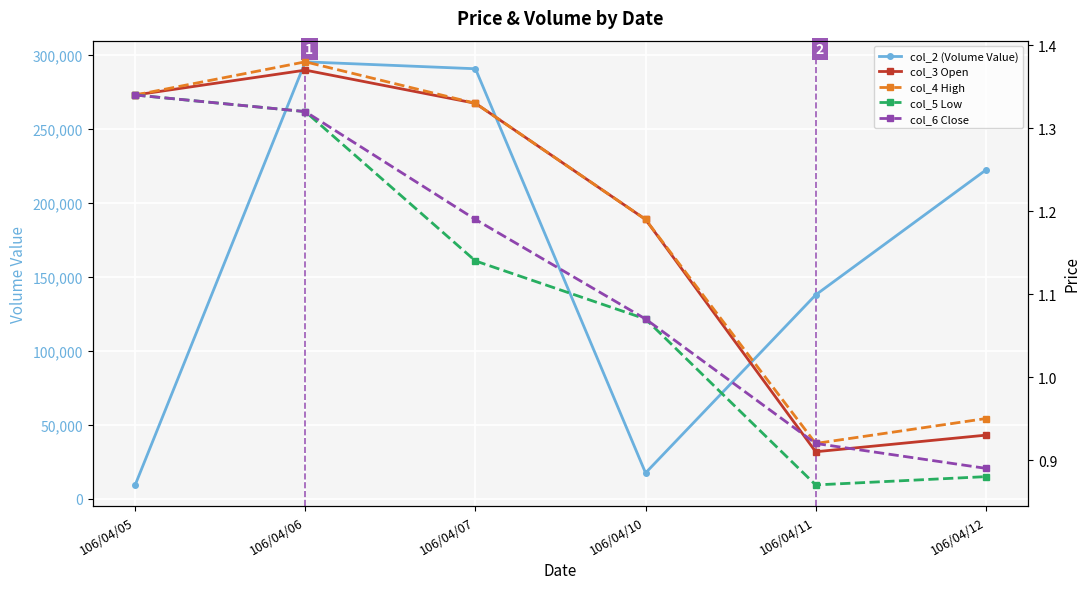

What is the average value of the col_5 Low series?

1.1